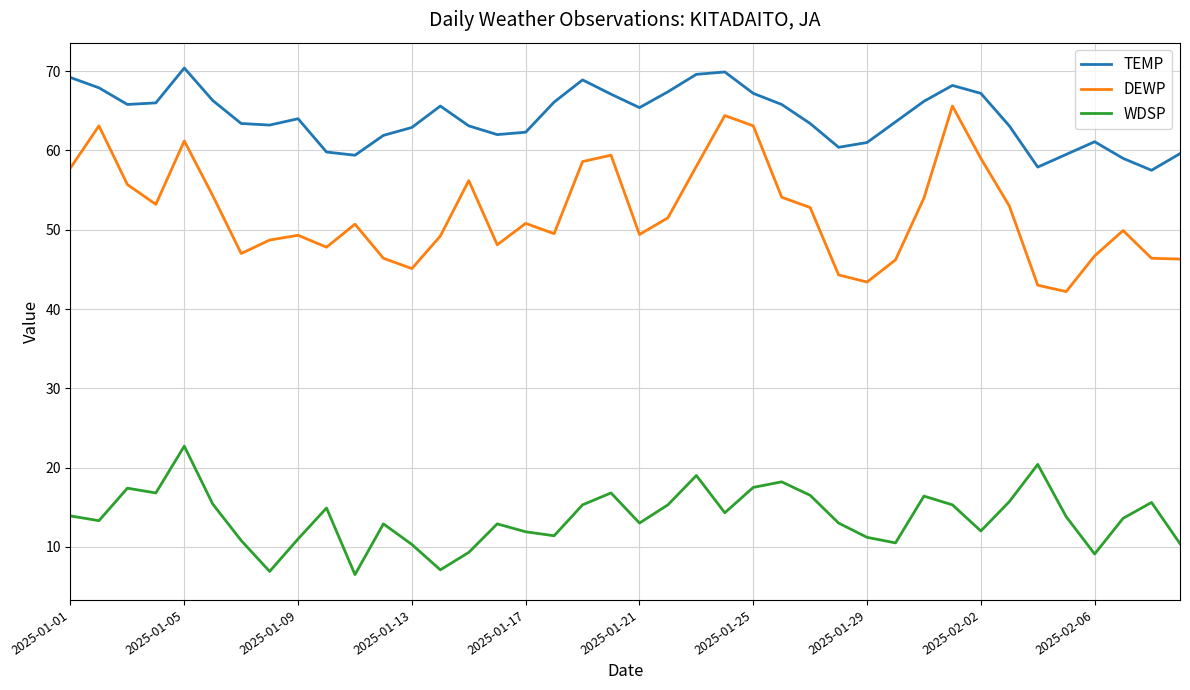

What is the smallest value displayed?

6.5